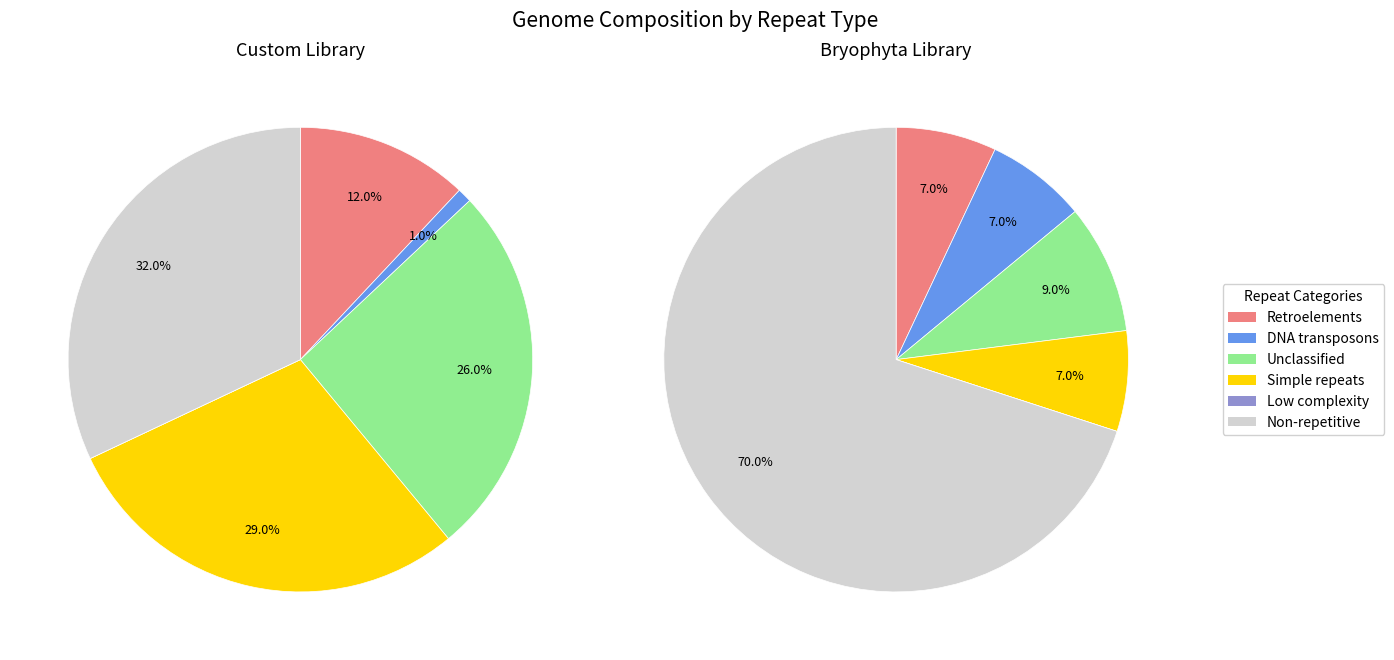

What is the difference between the highest and lowest values at 4?

22